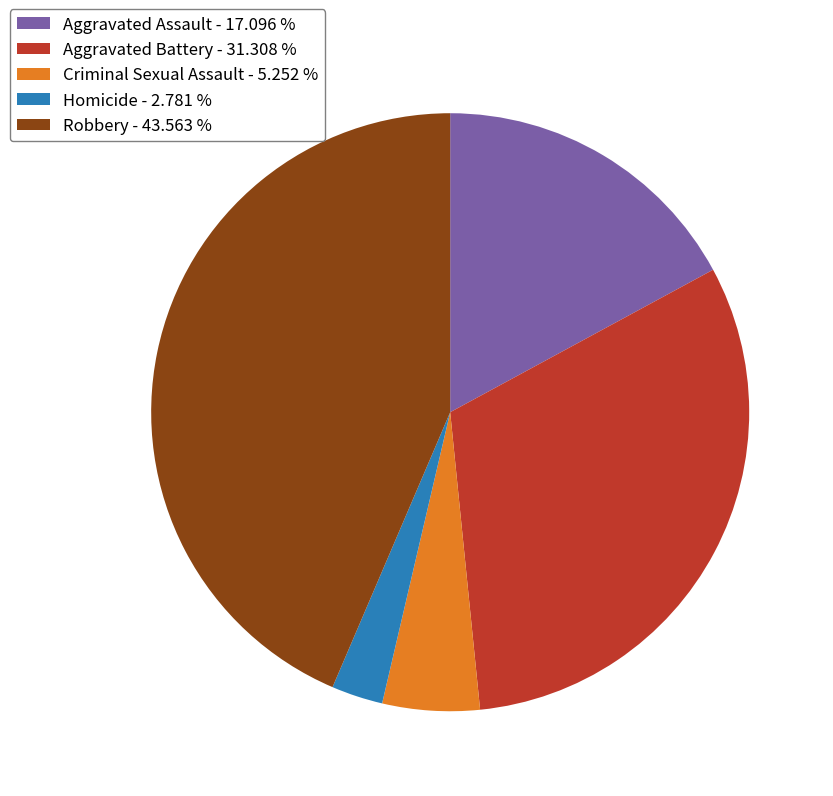

Which has a higher value, Aggravated Assault - 17.096 % or Aggravated Battery - 31.308 %?

Aggravated Battery - 31.308 %